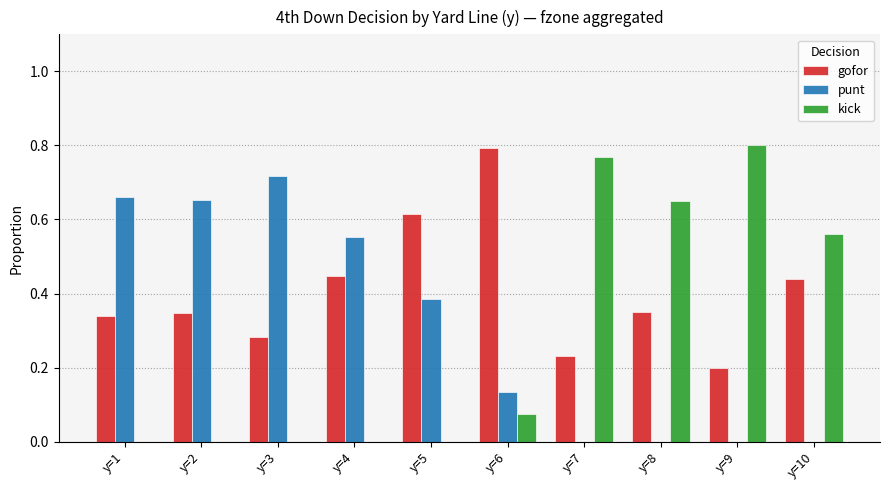

Which category has the highest value in the kick series?

y=9